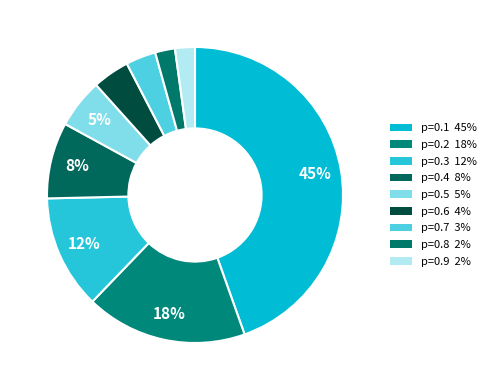

How many segments does this pie chart have?

9